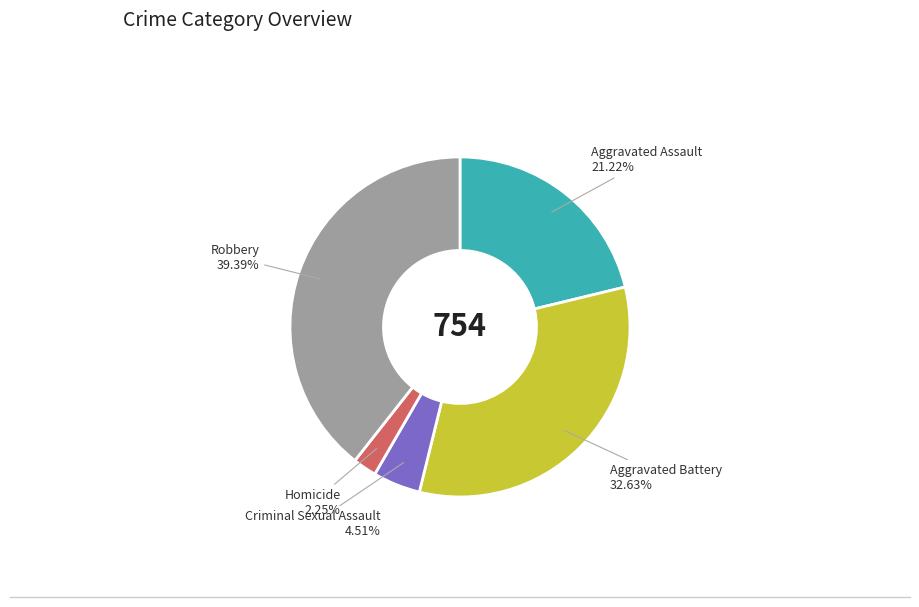

Is it true that Robbery is 49% of the pie?

False